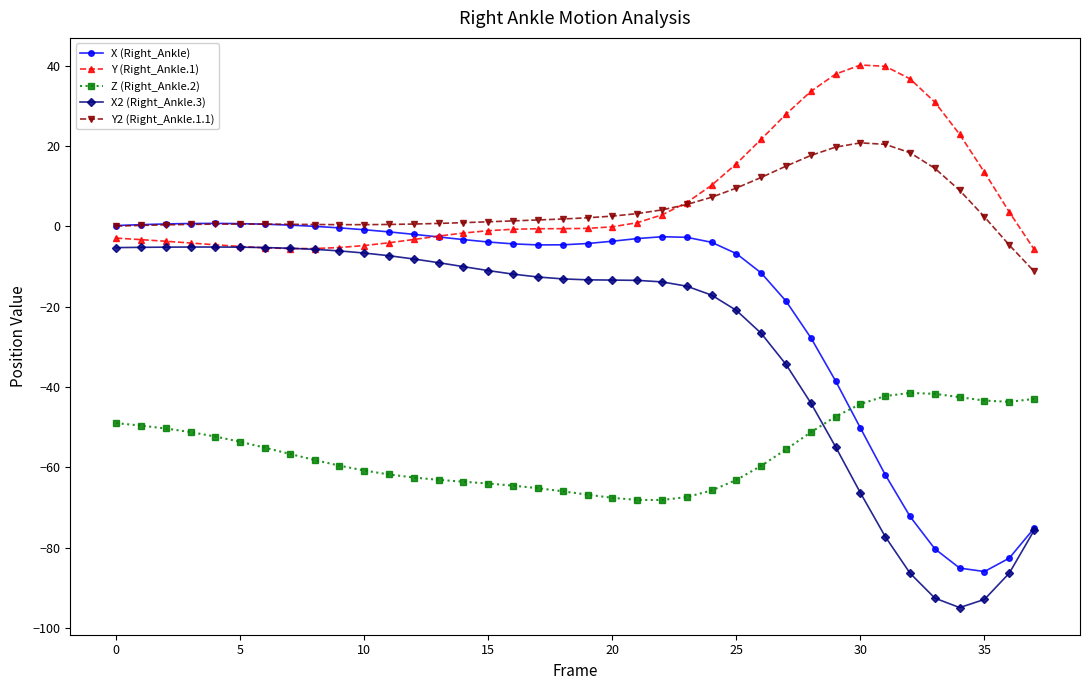

True or false: Y (Right_Ankle.1) and Z (Right_Ankle.2) cross at least once.

False